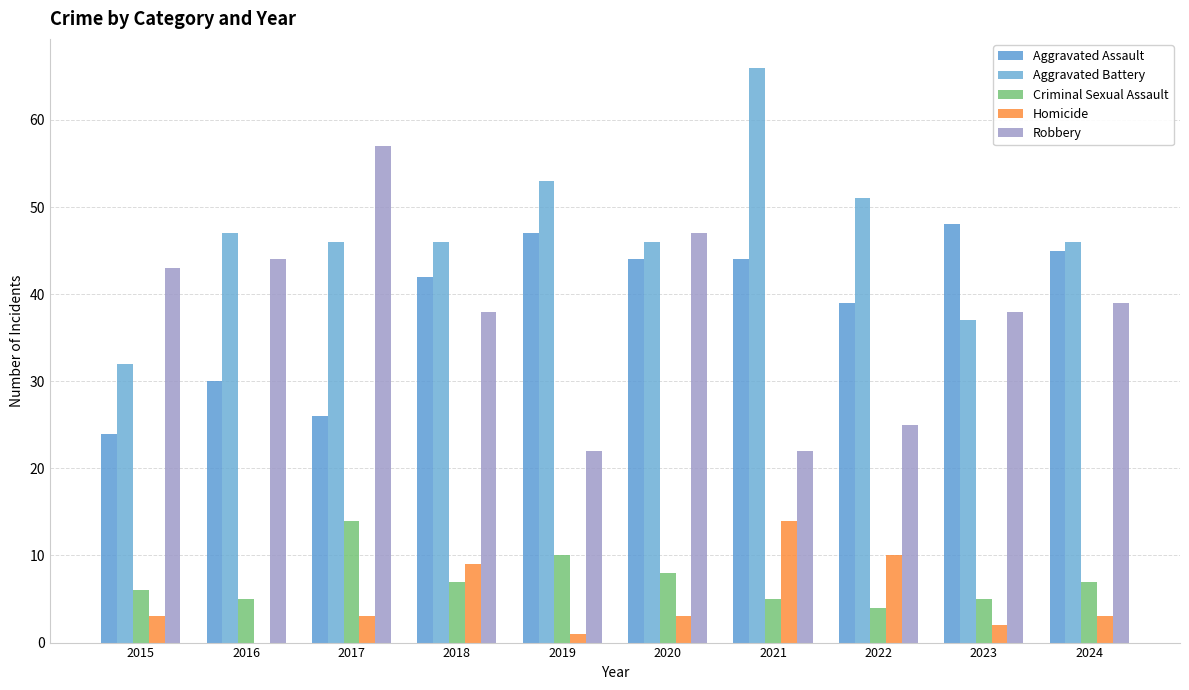

Which series changed the most between 2018 and 2021?

Aggravated Battery